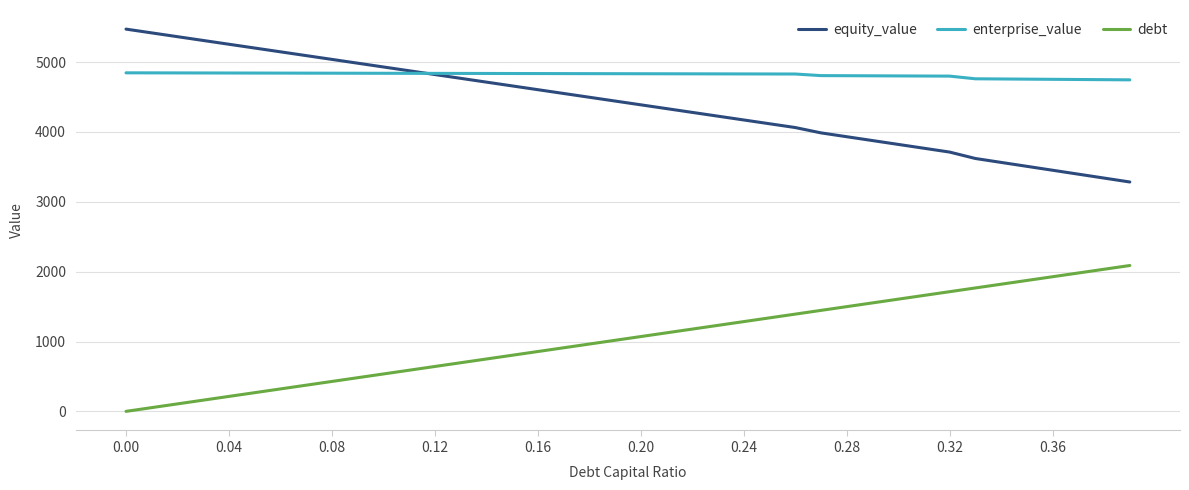

What is the maximum value shown in the chart?

5473.0